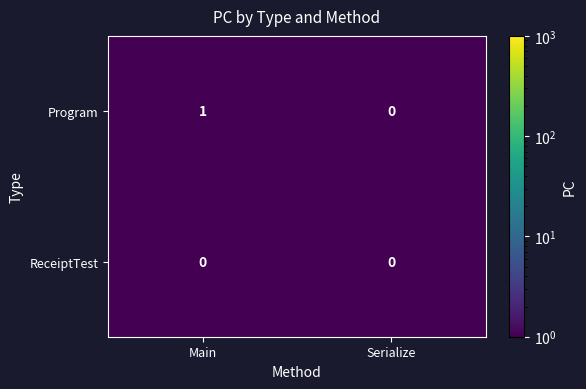

Which label corresponds to the largest value in the chart?

Main